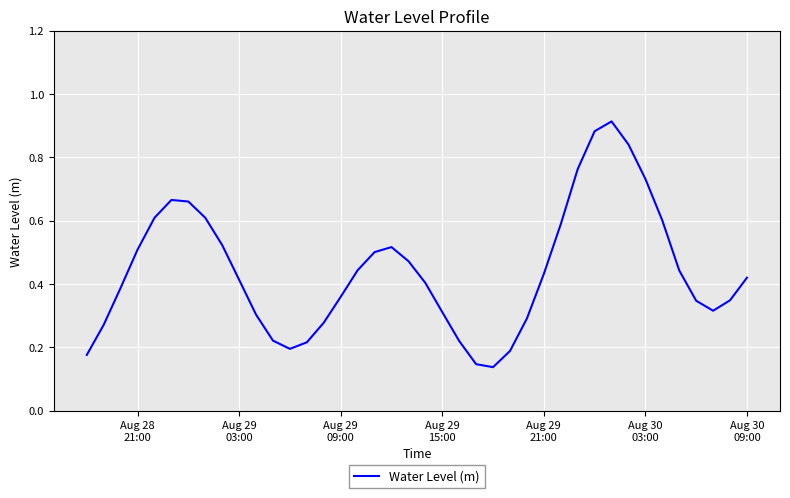

How many lines are shown in the chart?

1